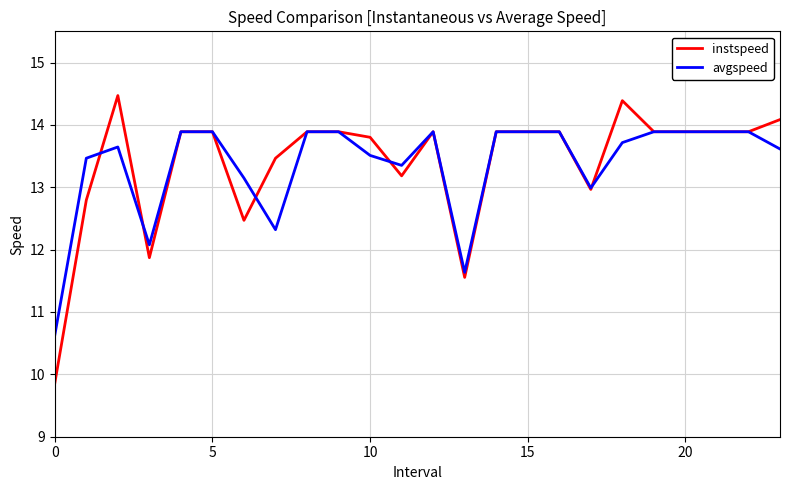

What is the maximum value shown in the chart?

14.5